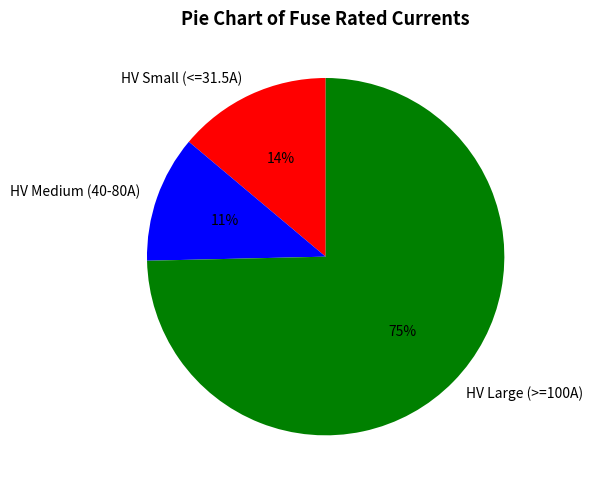

How many slices are in this pie chart?

3